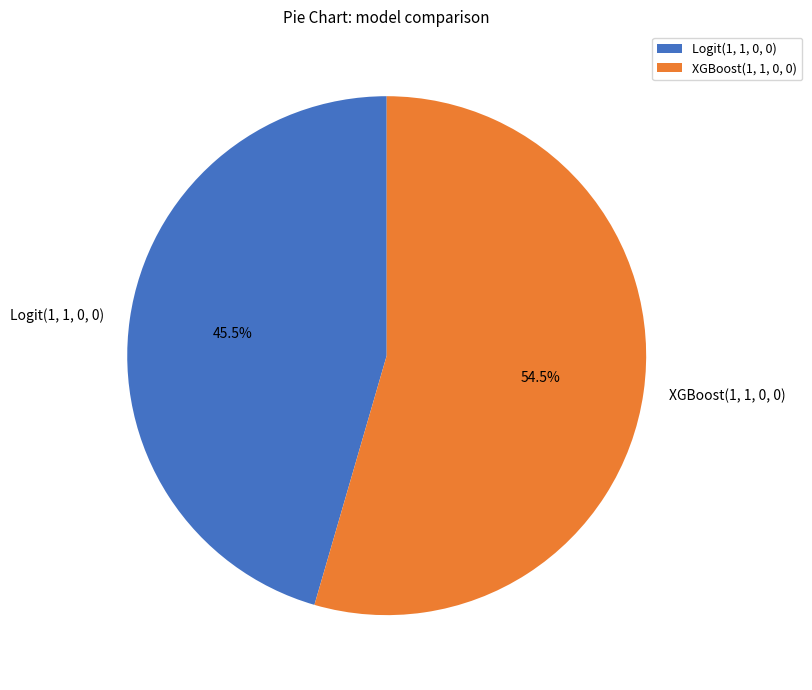

Between Logit(1, 1, 0, 0) and XGBoost(1, 1, 0, 0), which is larger?

XGBoost(1, 1, 0, 0)